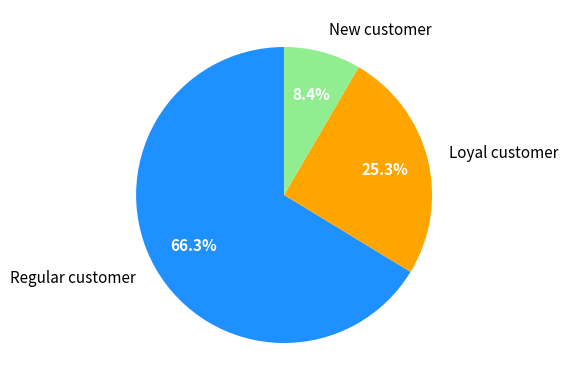

Is there a majority slice in this chart?

Yes